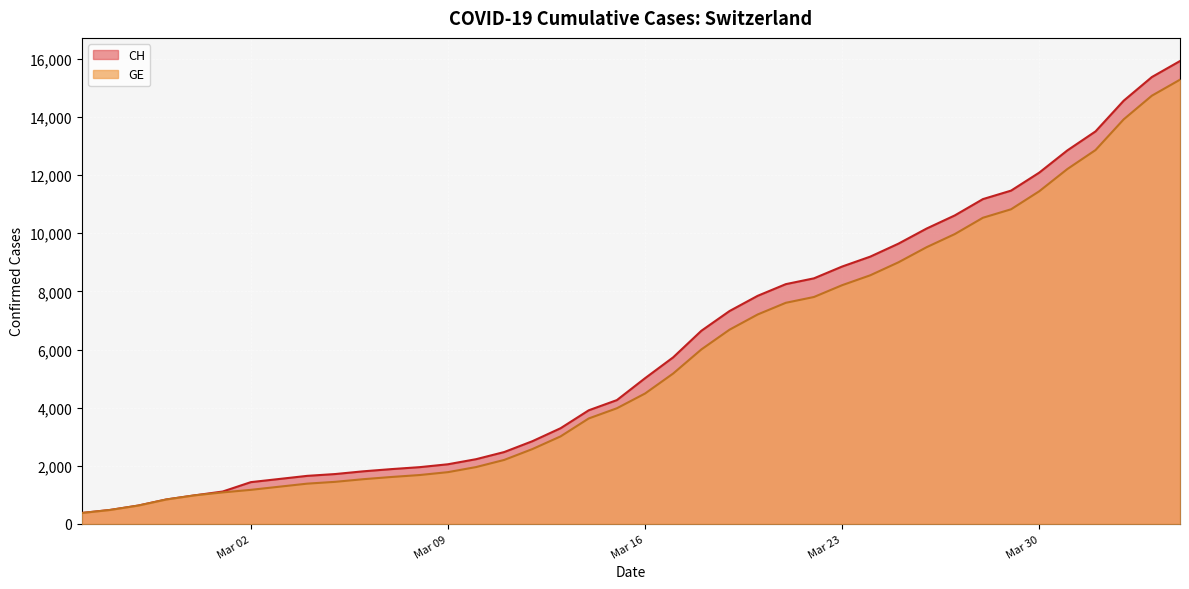

What position from the right is 2020-03-25?

11